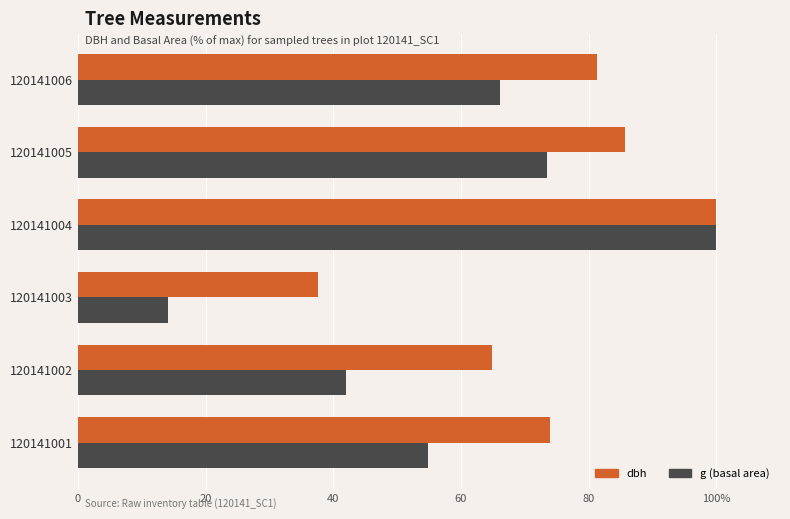

What position from the left is 60?

4